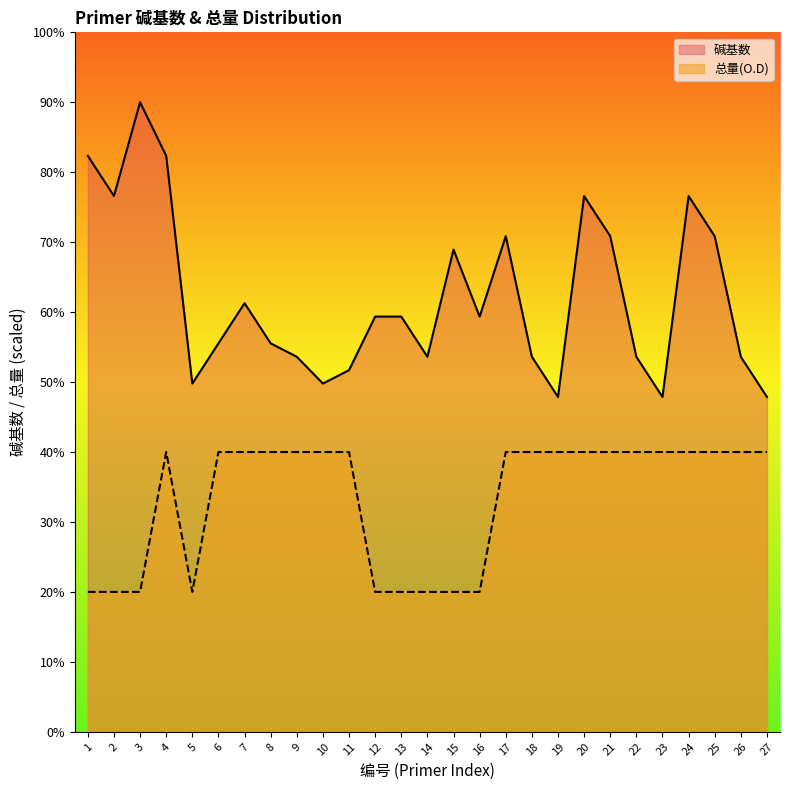

True or false: 总量(O.D) and 碱基数 cross at least once.

False